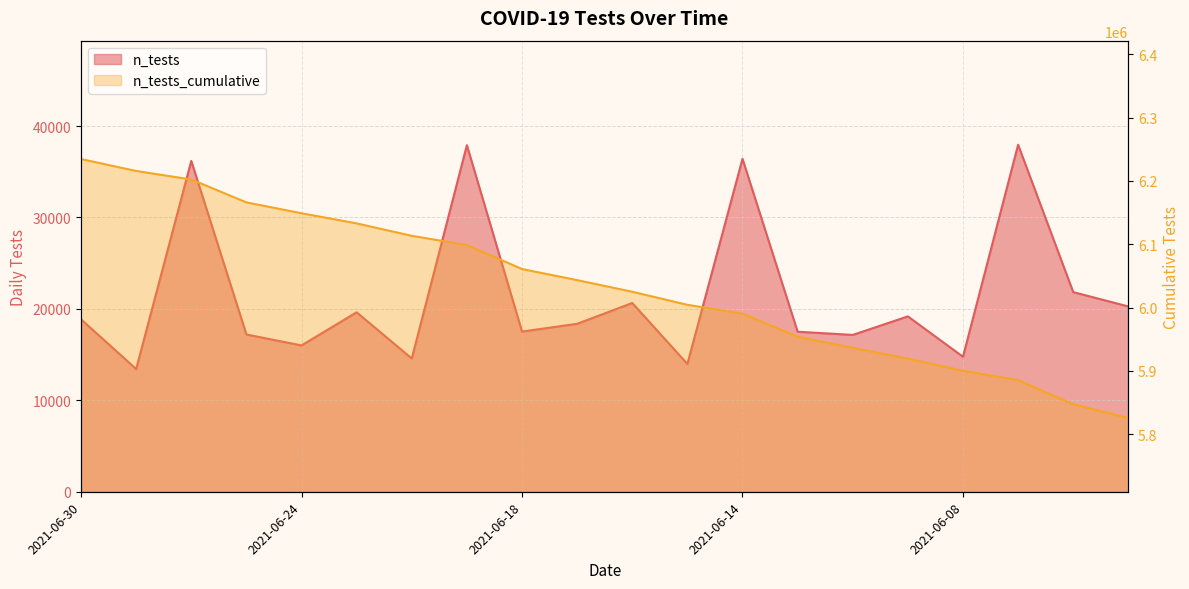

What is the sum of all n_tests_cumulative values?

120705151